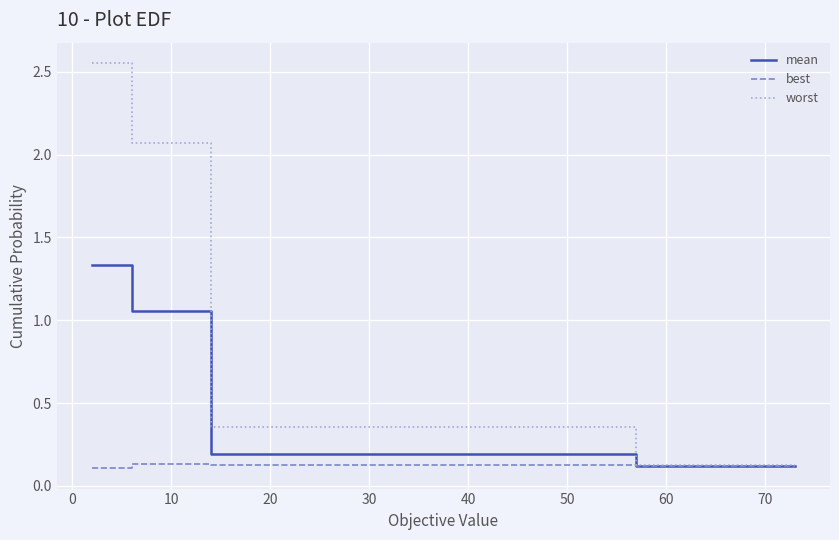

Count the number of categories in the chart.

29